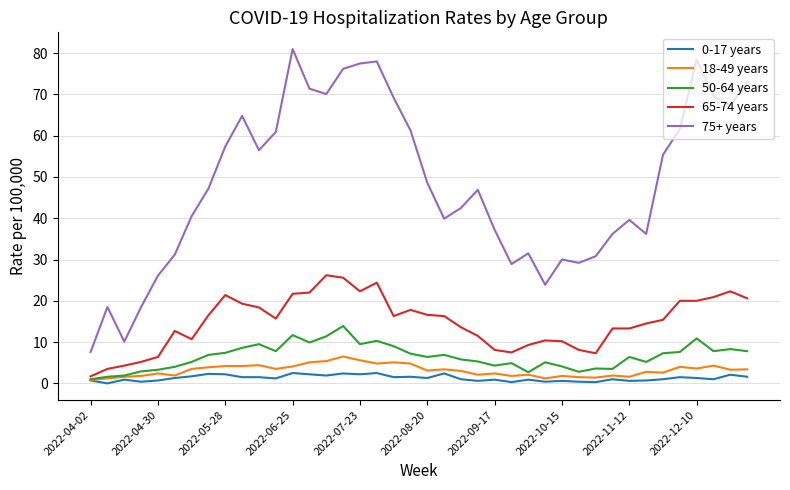

Which series has the largest range (max minus min)?

75+ years